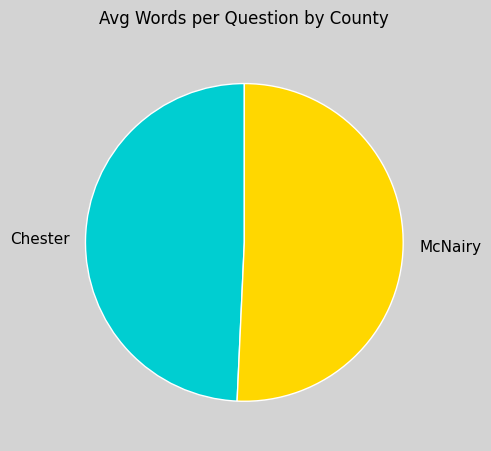

Does Chester account for over 50% of the chart?

No